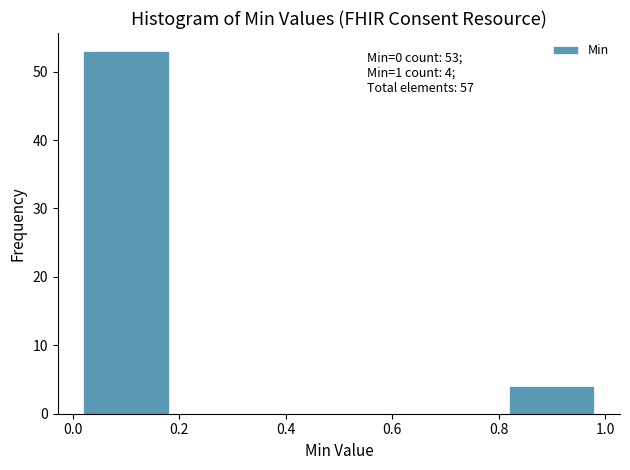

Which range on the x-axis has the tallest bar?

0.0 to 0.2